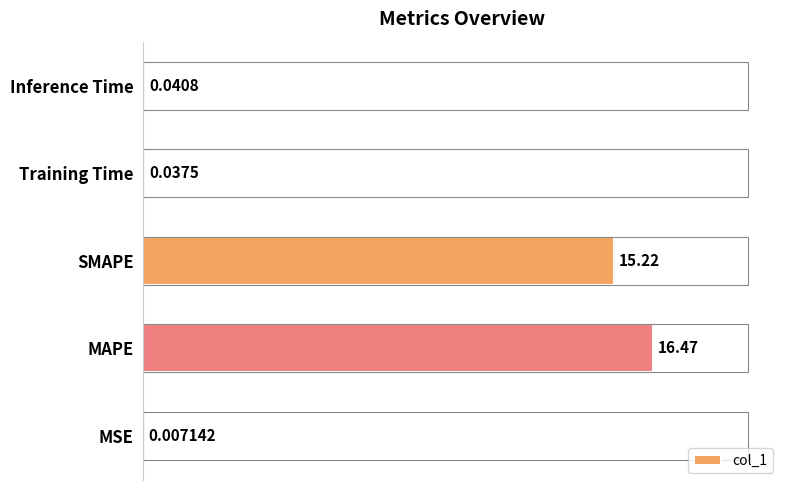

What is the change in value from MAPE to Inference Time?

-16.4